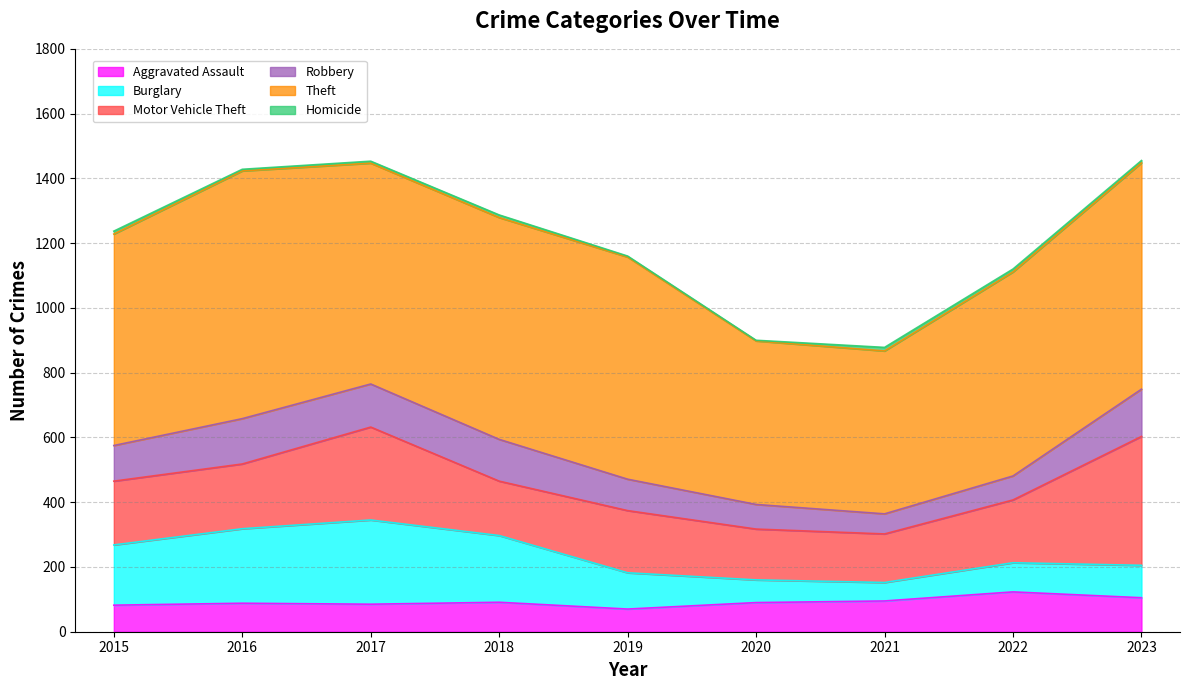

Which category has the lowest value in the Motor Vehicle Theft series?

2021